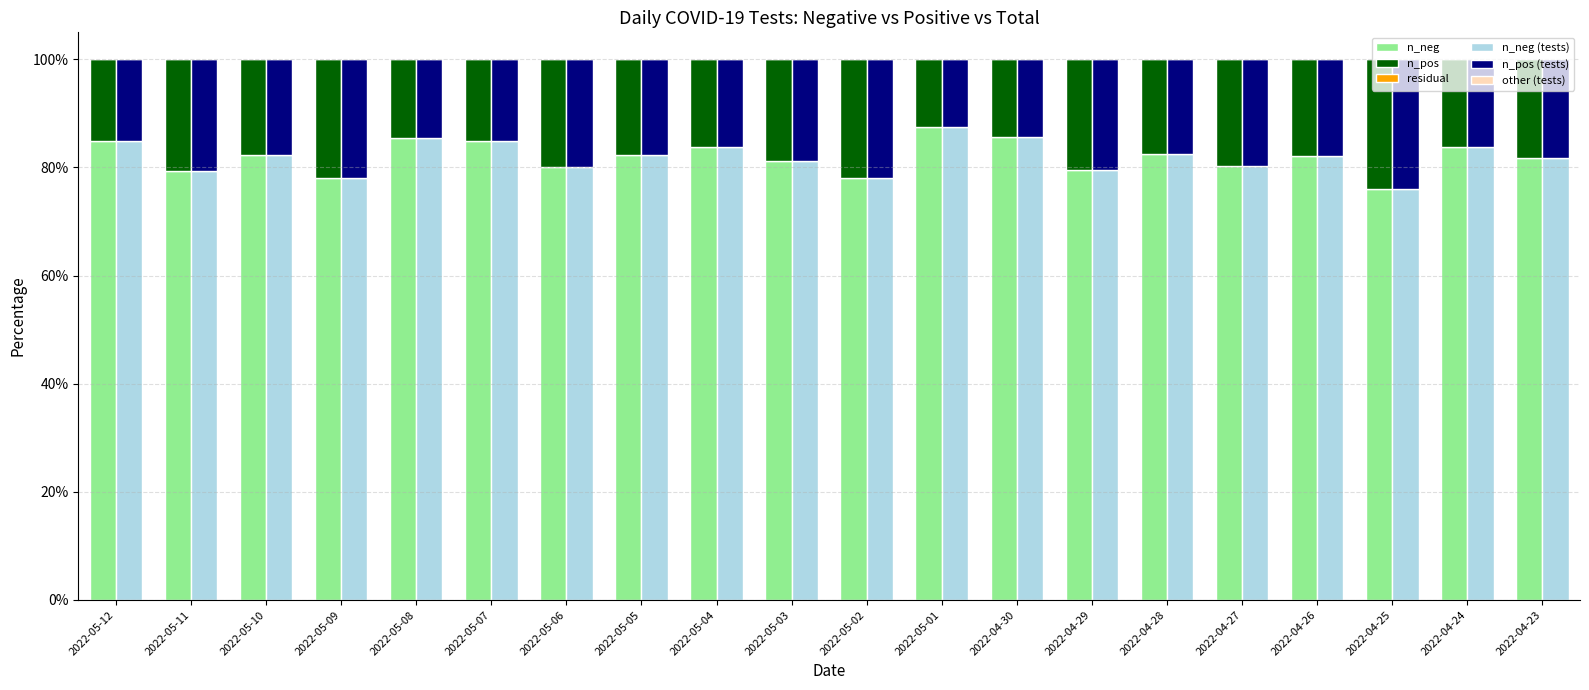

How many groups of bars are there?

20